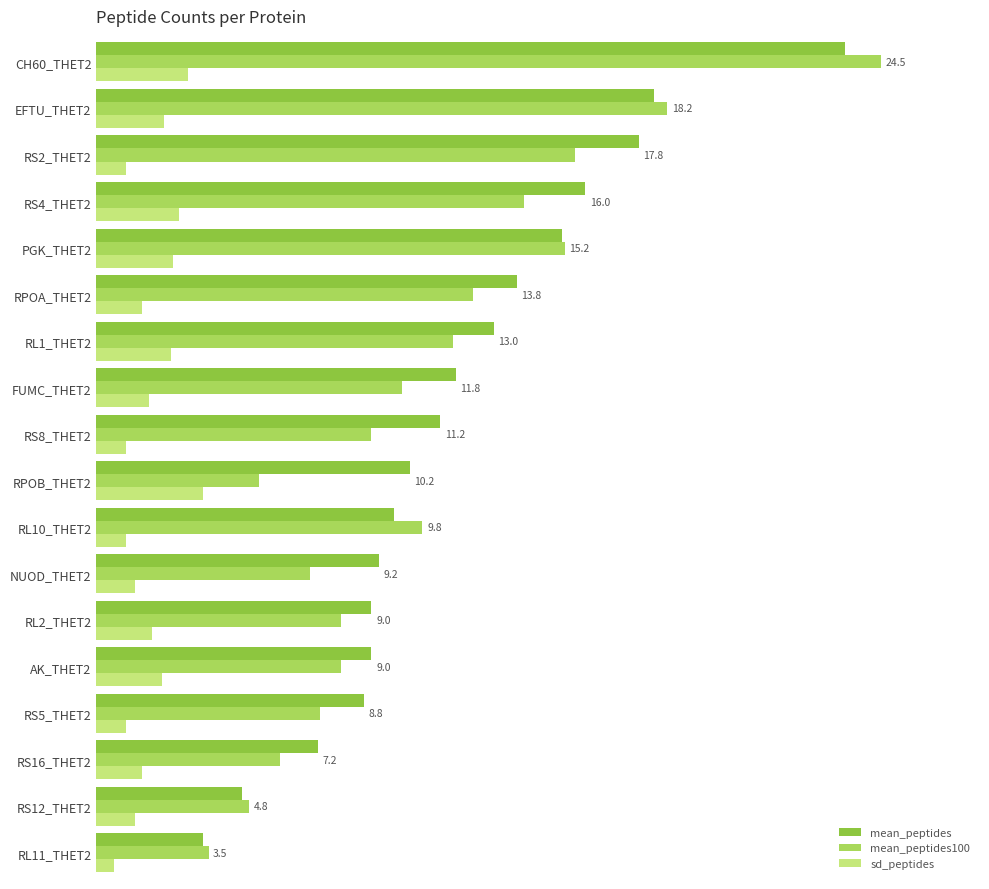

Reading right to left, transcribe all the data shown in this chart.

mean_peptides: 24.5	18.2	17.8	16.0	15.2	13.8	13.0	11.8	11.2	10.2	9.8	9.2	9.0	9.0	8.8	7.2	4.8	3.5
mean_peptides100: 25.7	18.7	15.7	14.0	15.3	12.3	11.7	10.0	9.0	5.3	10.7	7.0	8.0	8.0	7.3	6.0	5.0	3.7
sd_peptides: 3.0	2.2	1.0	2.7	2.5	1.5	2.5	1.7	1.0	3.5	1.0	1.3	1.8	2.2	1.0	1.5	1.3	0.6